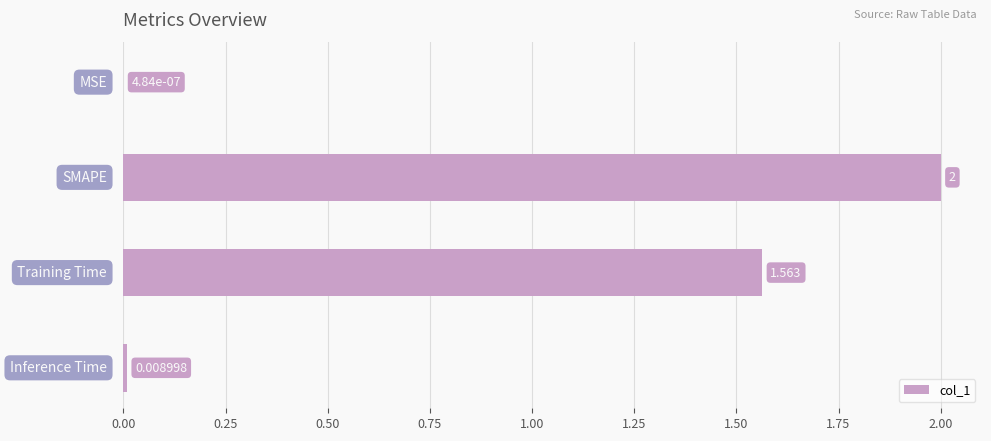

How many data points does each series have?

4